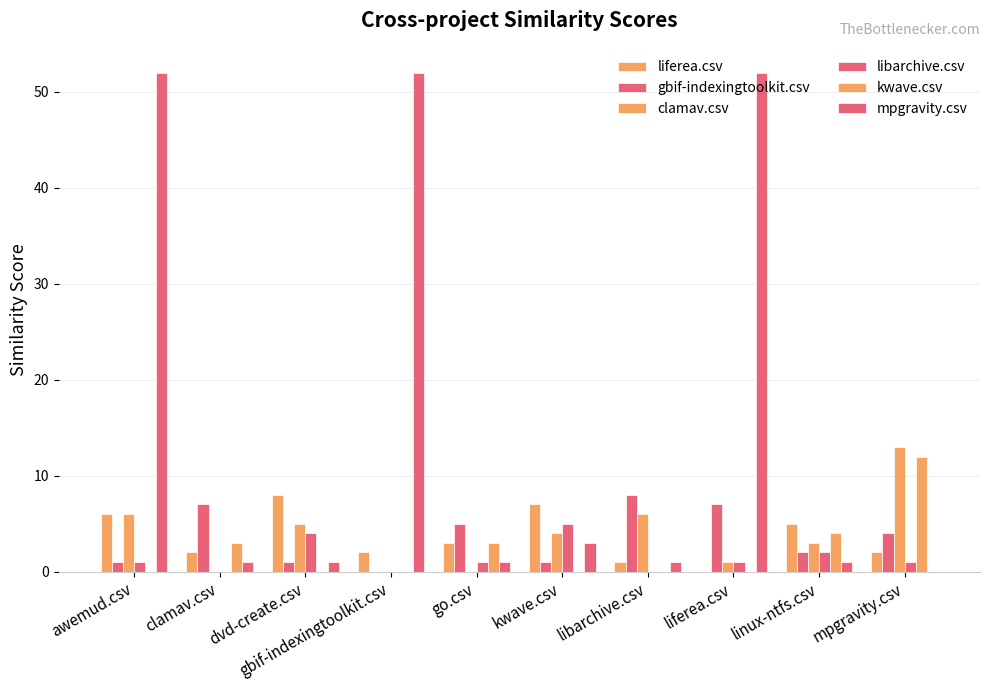

How many categories are shown in the chart?

10